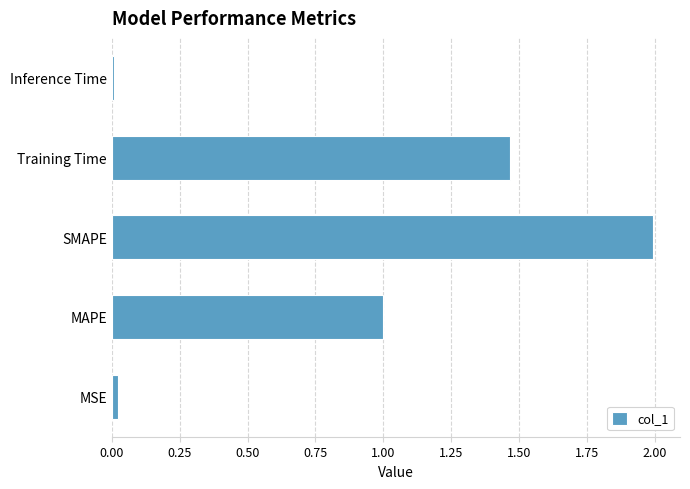

What is the approximate value at MAPE?

1.0